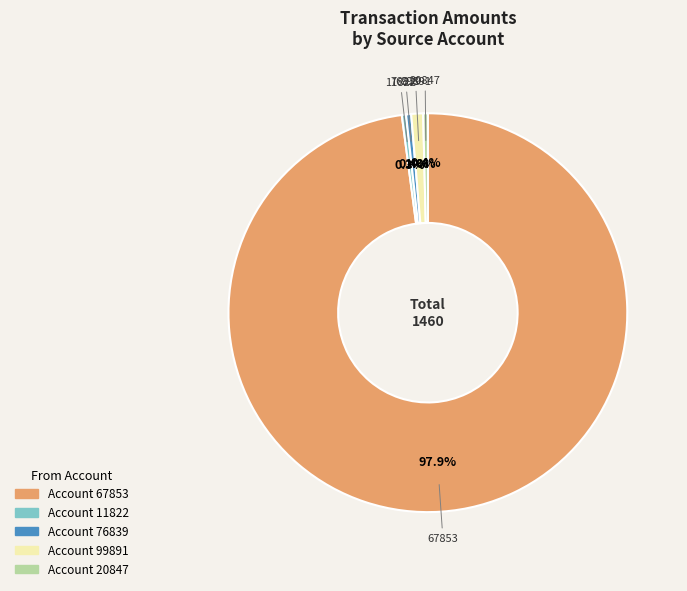

What percentage is NOT represented by 11822?

99.6%